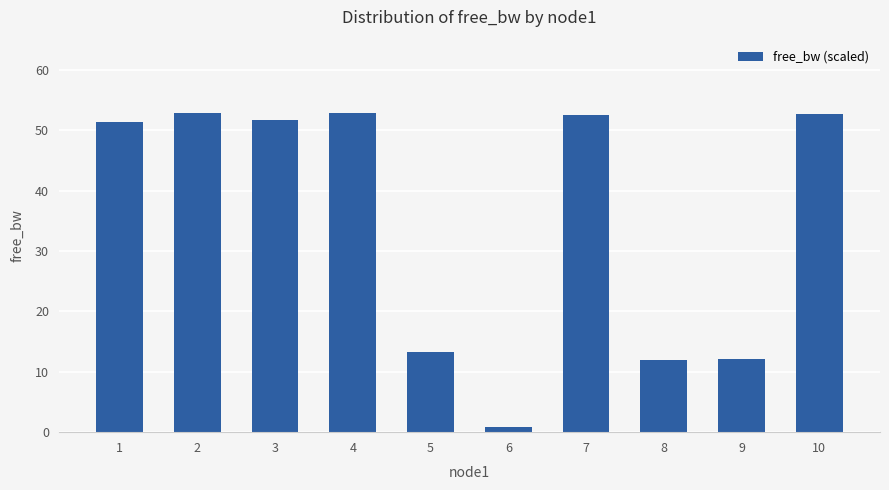

What is the maximum value shown in the chart?

52.8